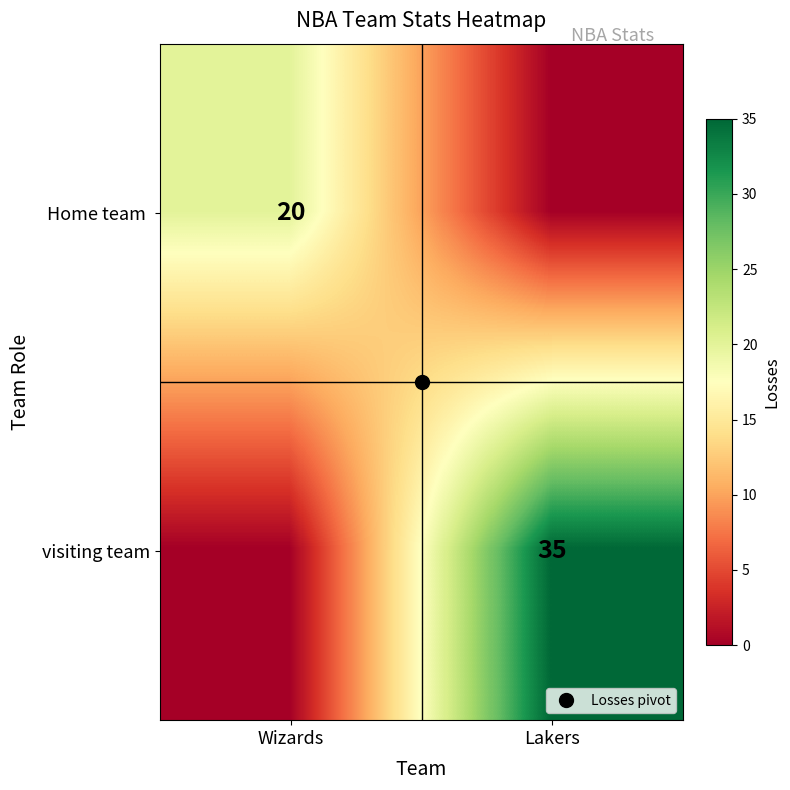

How many values in Home team are above zero?

1